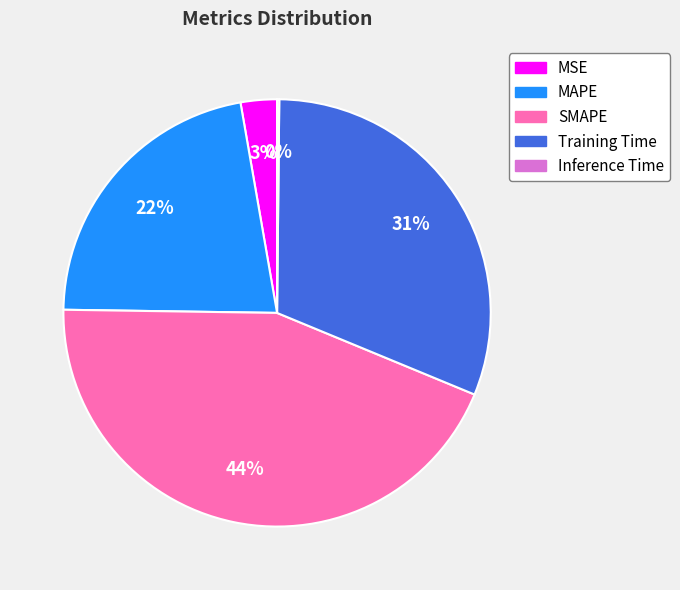

Combined, do SMAPE and Training Time account for over 50%?

Yes